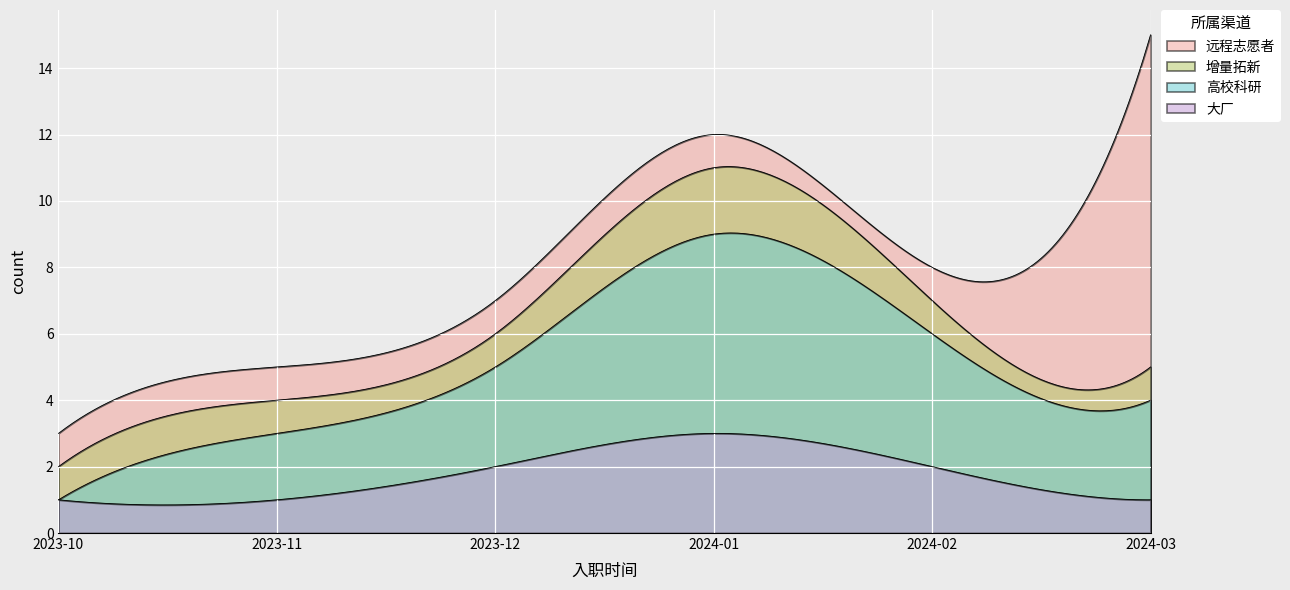

What are all the series names shown in the legend?

远程志愿者, 增量拓新, 高校科研, 大厂